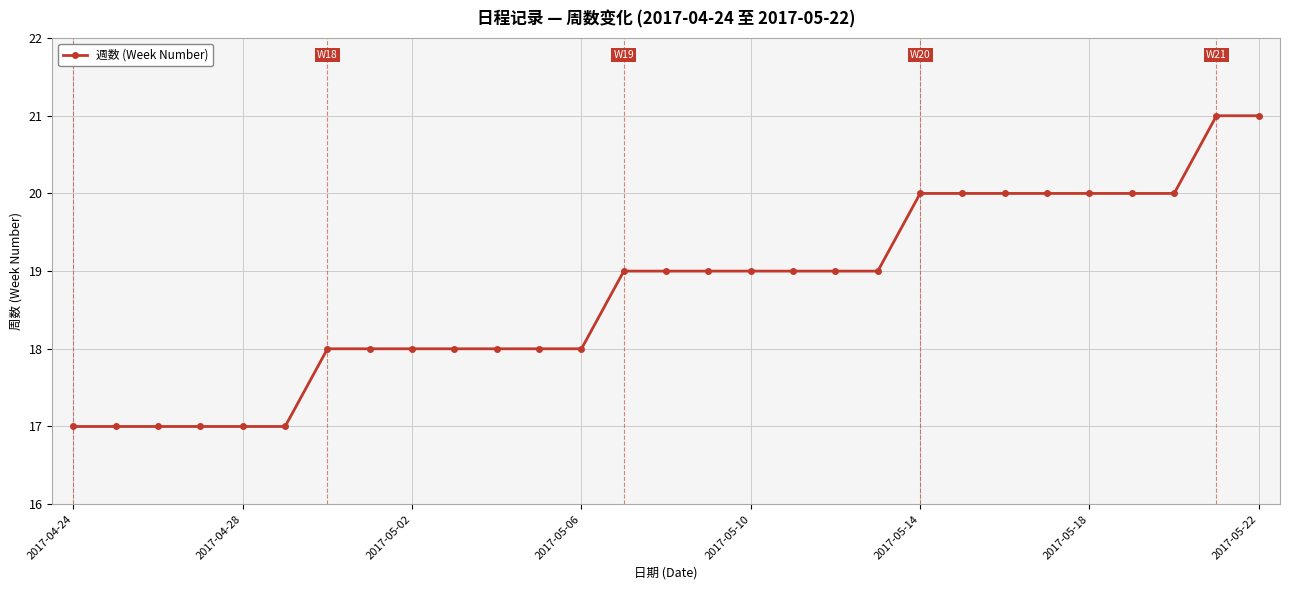

What is the minimum value shown in the chart?

17